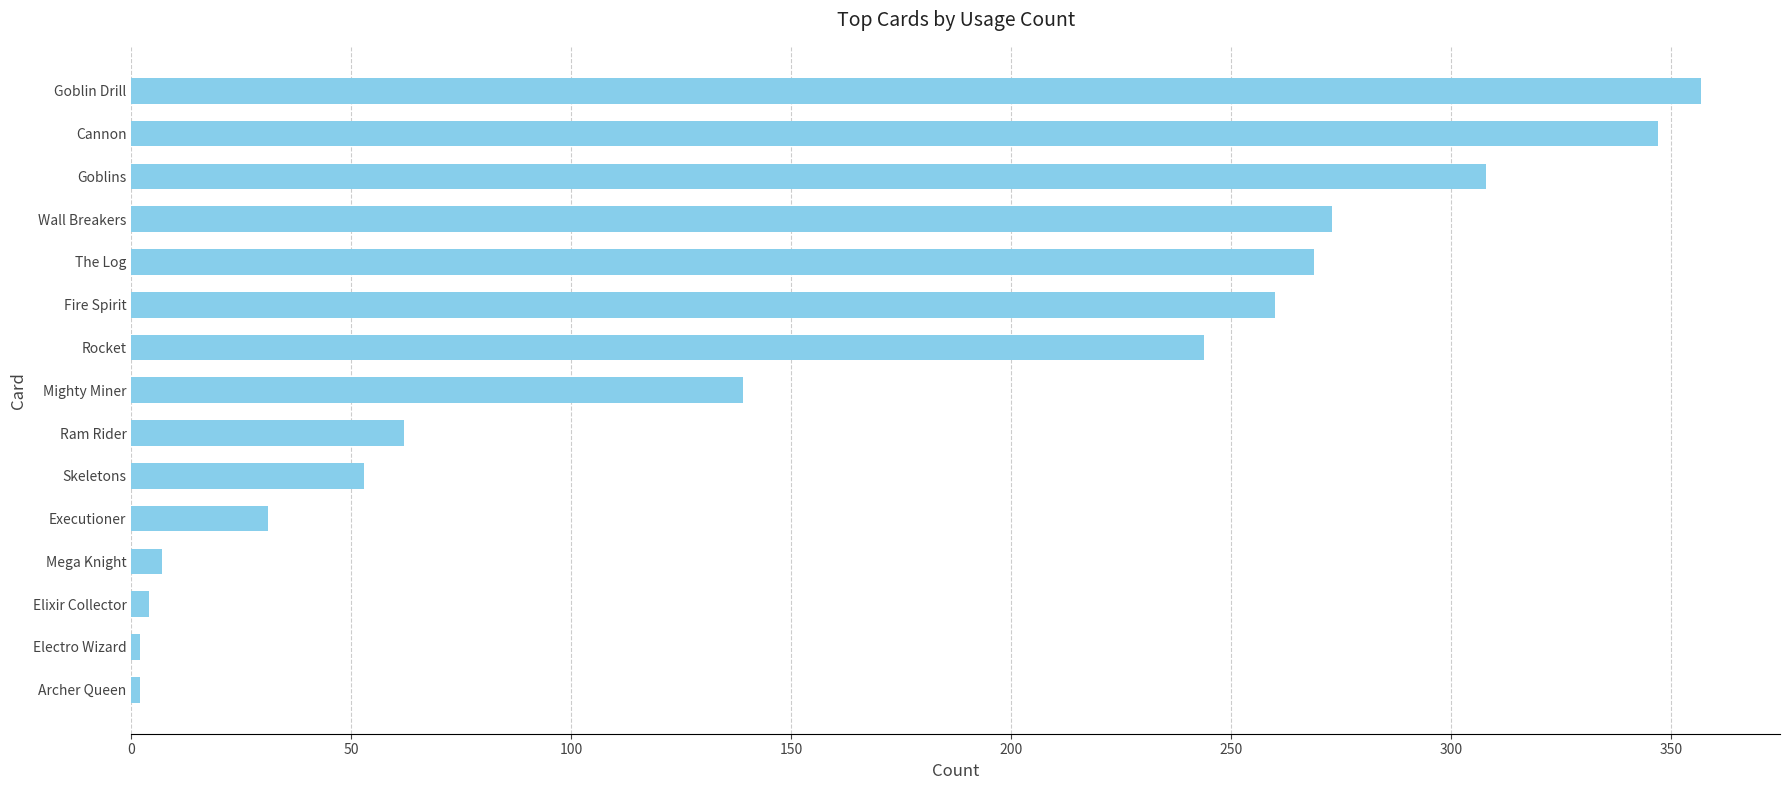

Is it true that the value at Goblins is 308?

True